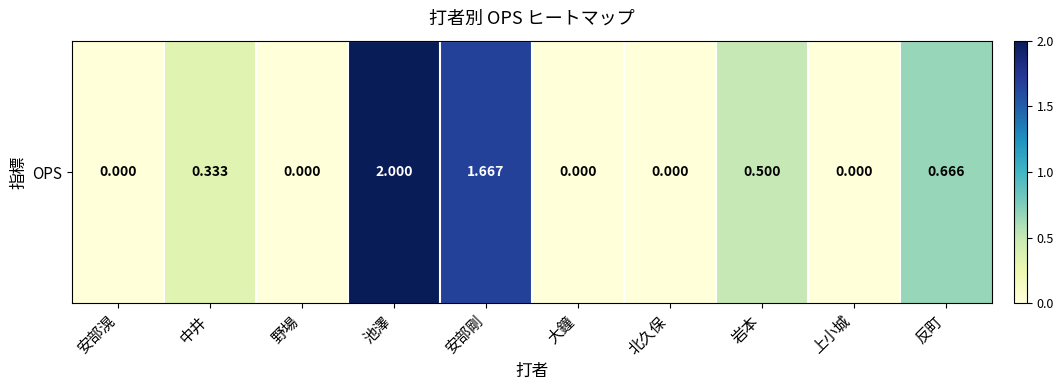

The chart shows a value of 0.0 at 安部滉. True or false?

True